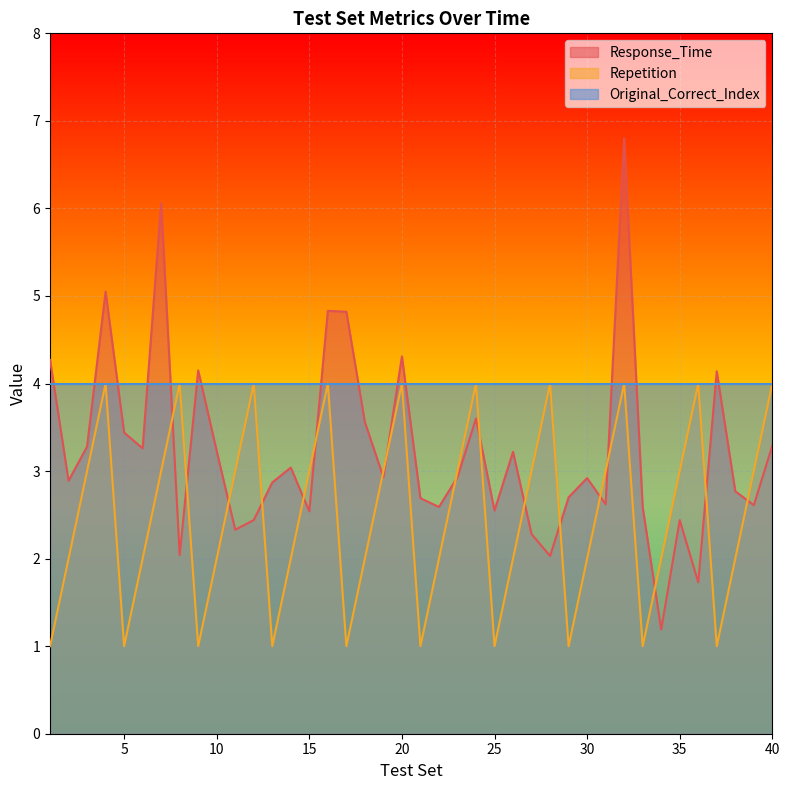

List the series in order of their overall mean, lowest first.

Repetition, Response_Time, Original_Correct_Index